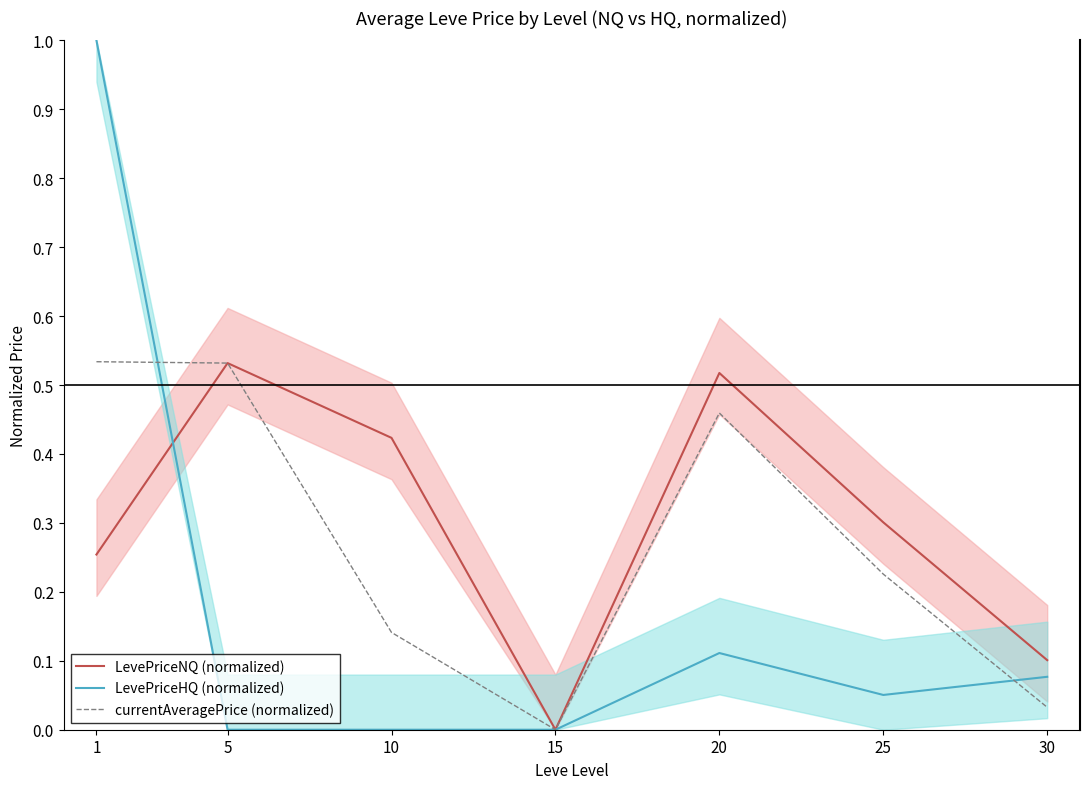

Reading right to left, transcribe all the data shown in this chart.

LevePriceNQ (normalized): 30=0.1	25=0.3	20=0.5	15=0.0	10=0.4	5=0.5	1=0.3
LevePriceHQ (normalized): 30=0.1	25=0.1	20=0.1	15=0.0	10=0.0	5=0.0	1=1.0
currentAveragePrice (normalized): 30=0.0	25=0.2	20=0.5	15=0.0	10=0.1	5=0.5	1=0.5